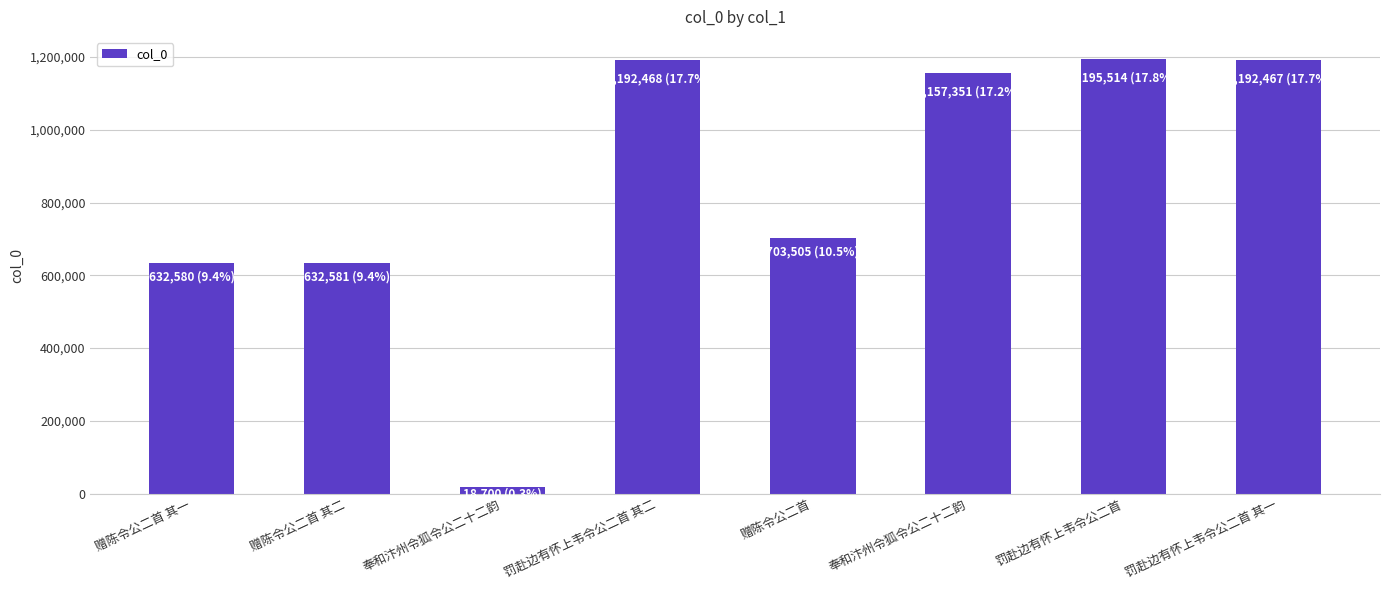

What is the difference between the maximum and minimum values?

1176814